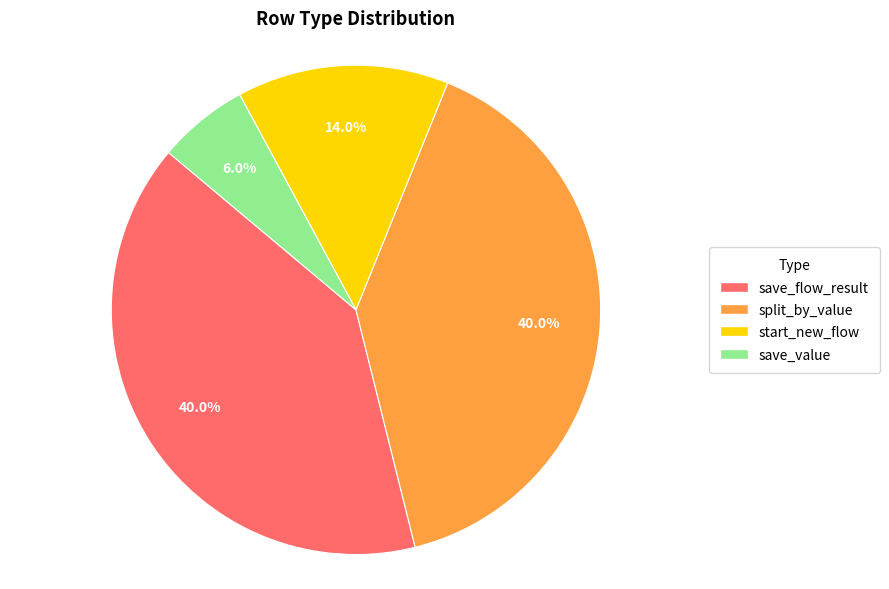

To the nearest percent, what is the combined percentage of start_new_flow and split_by_value?

54%